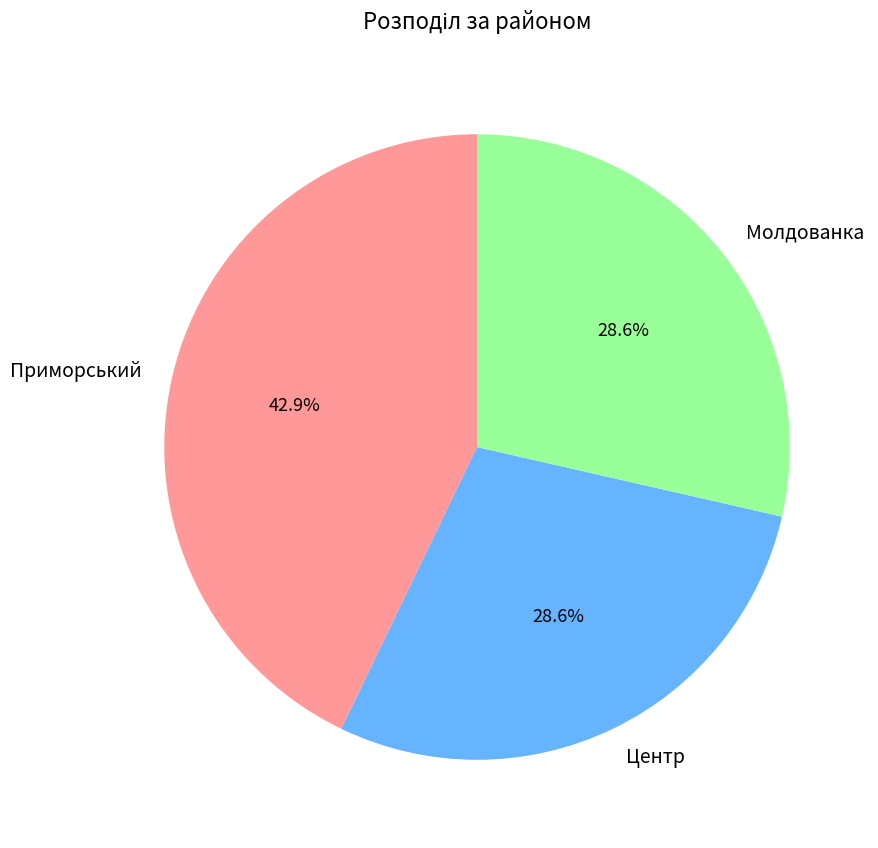

To the nearest percent, what is the average slice percentage?

33%